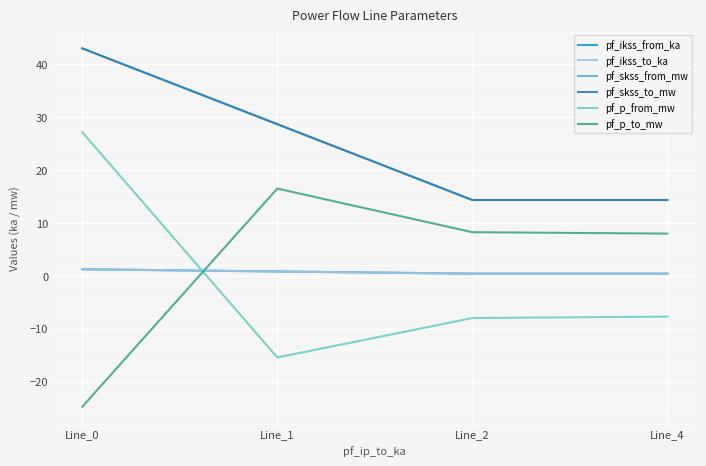

Which series has the largest total across all categories?

pf_skss_from_mw